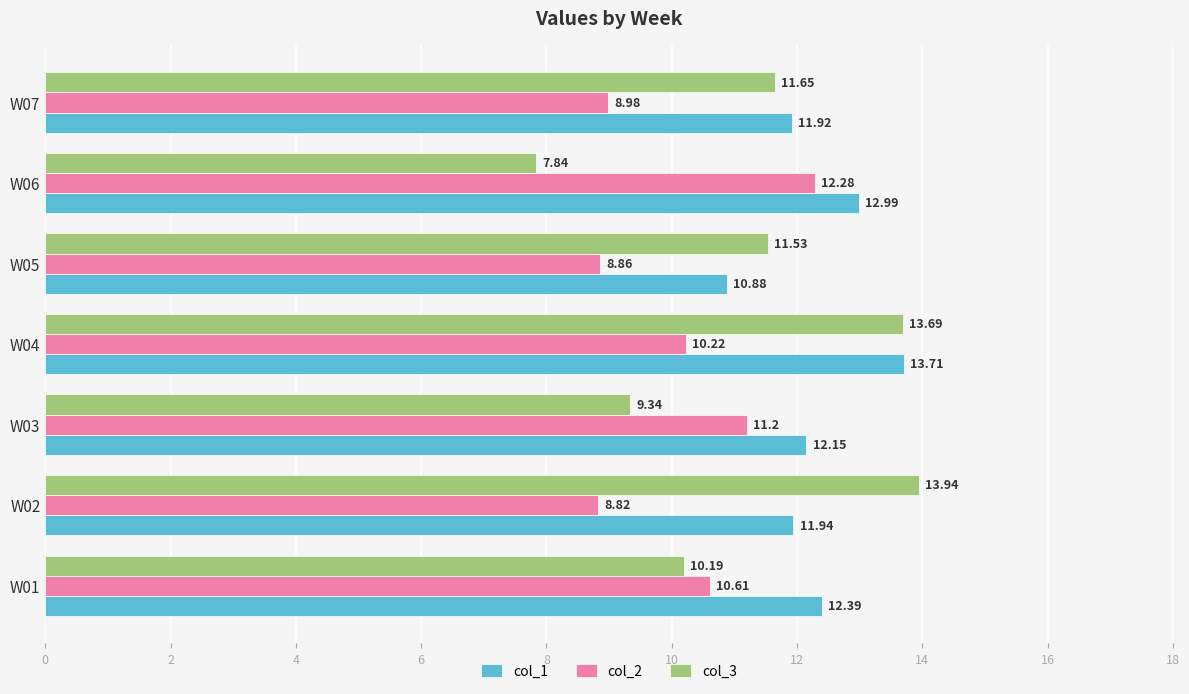

Which series changed the most between W02 and W04?

col_1